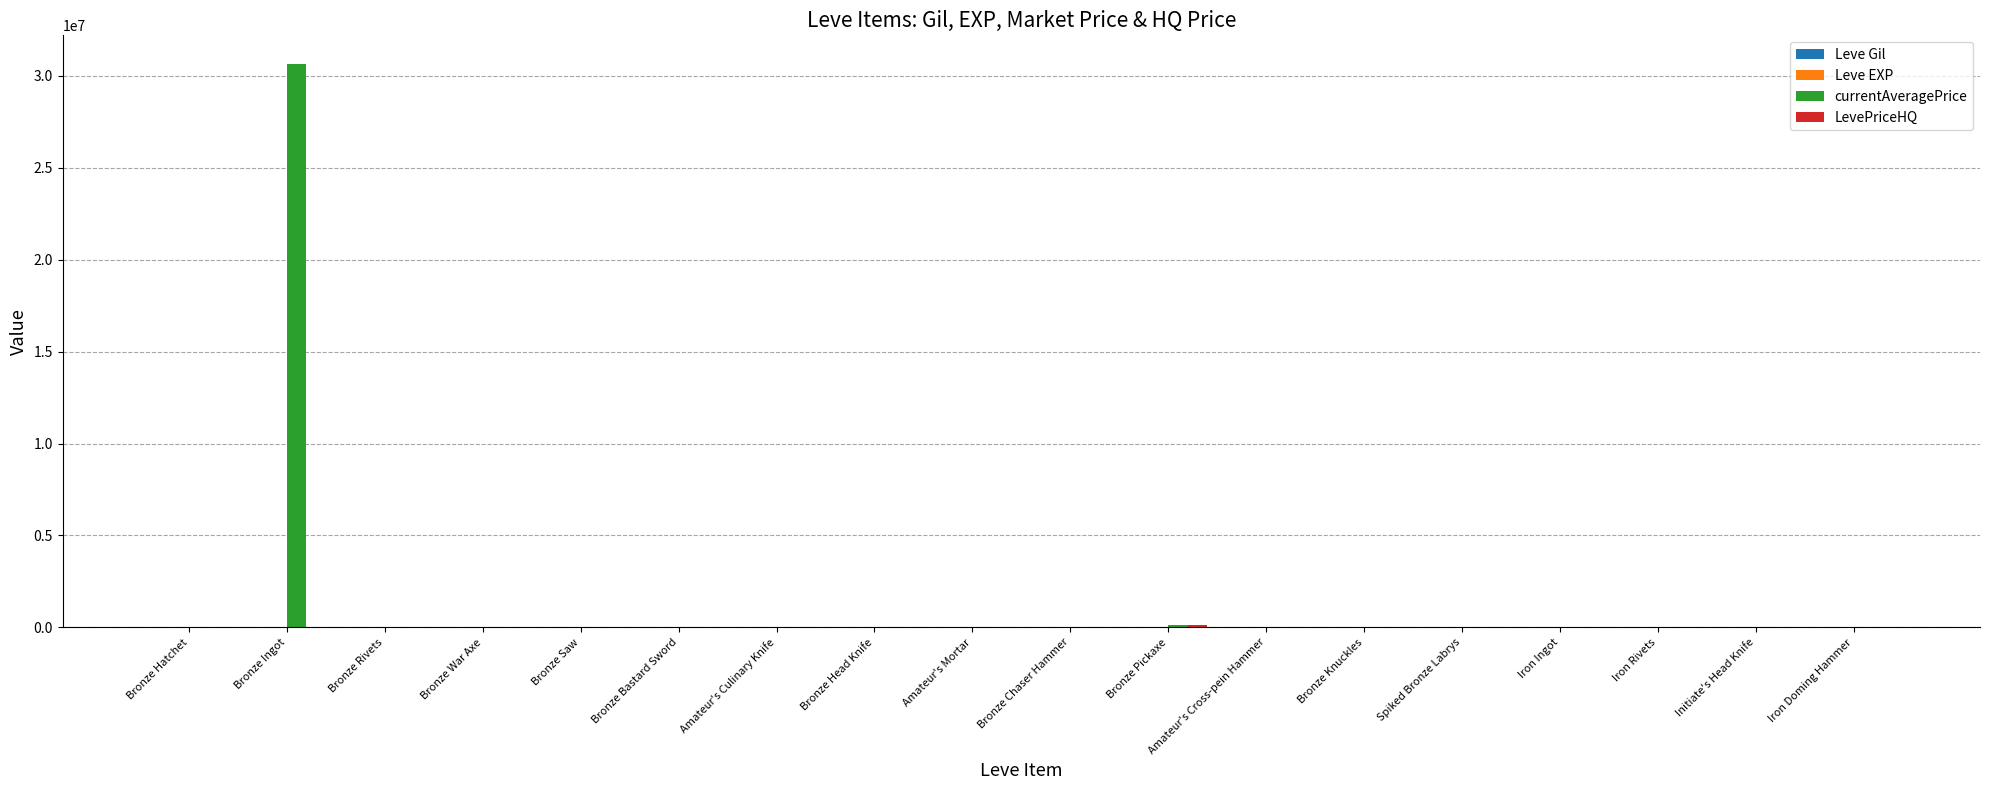

What is the greatest value displayed?

30674700